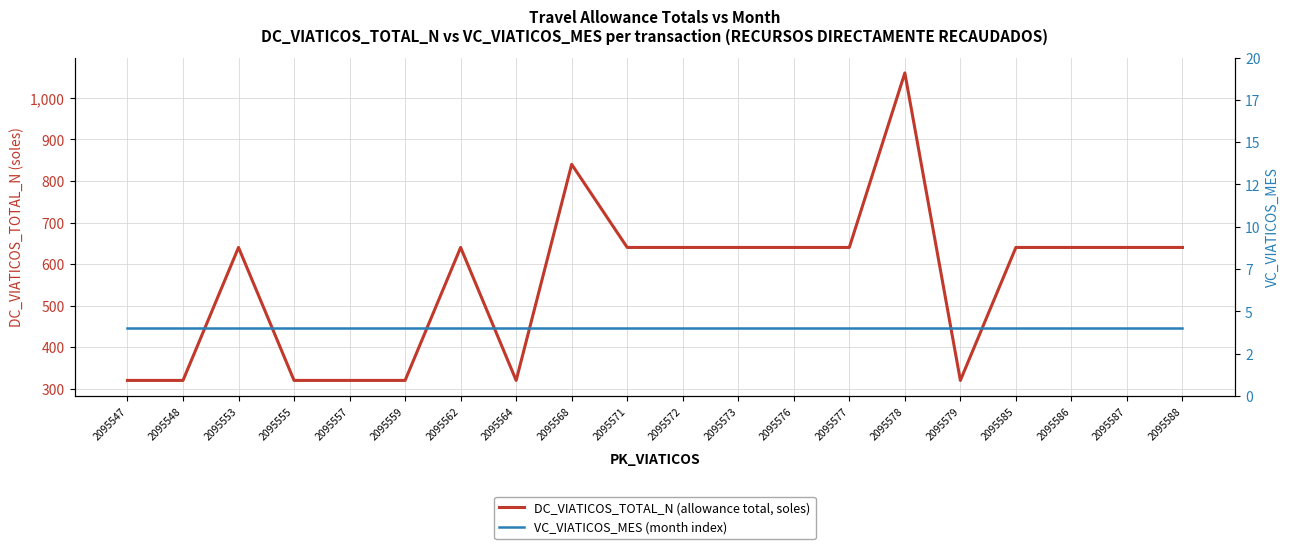

Is it true that VC_VIATICOS_MES (month index) equals 4 at 2095571?

True